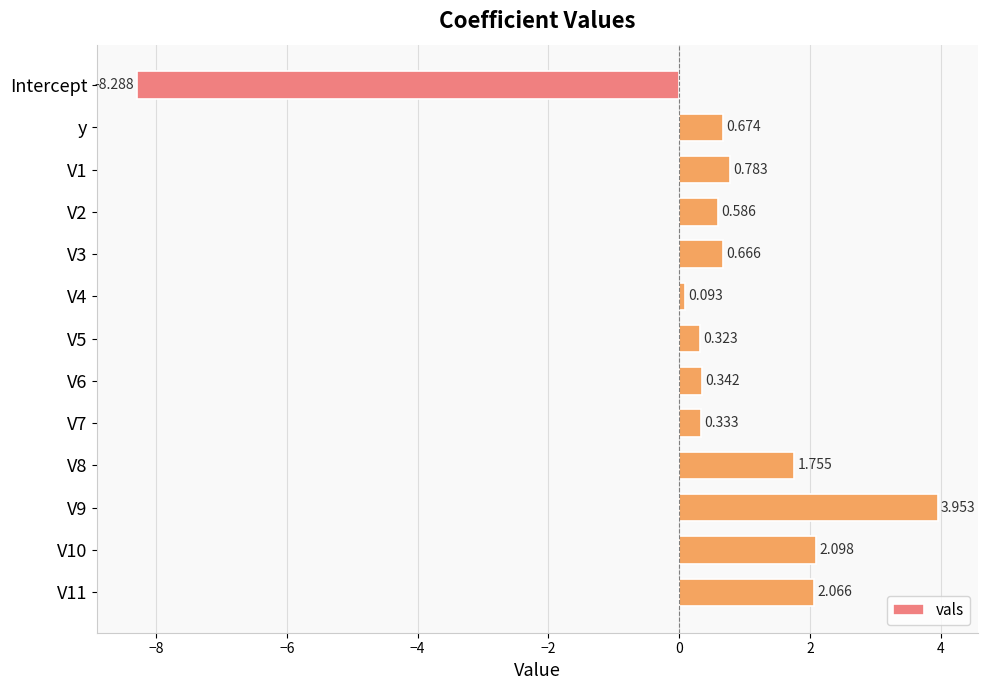

What is the label of the 13th bar from the bottom?

Intercept